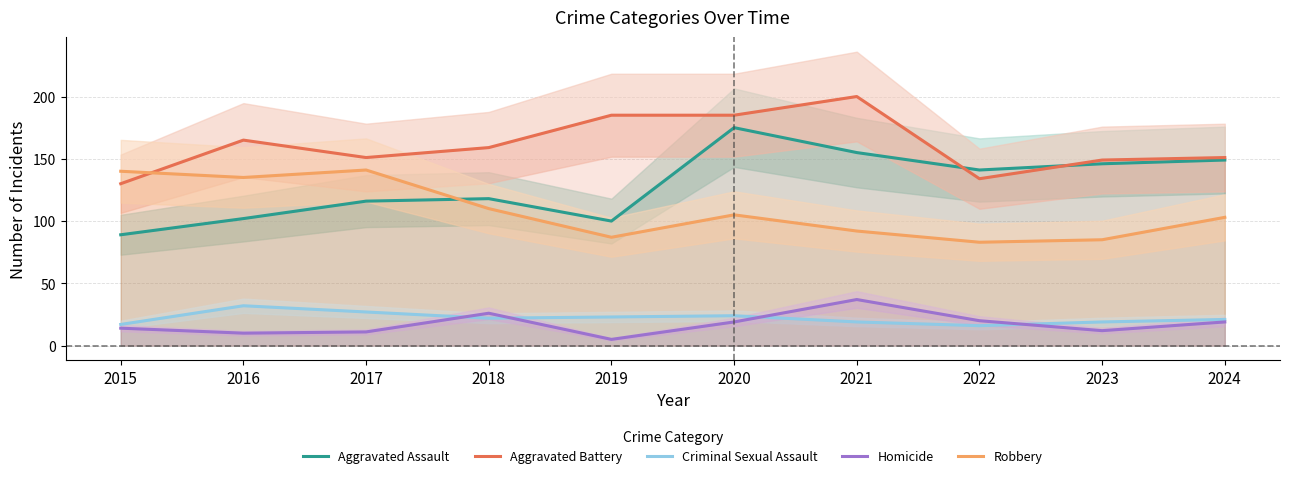

What is the total value across all series at 2021?

503